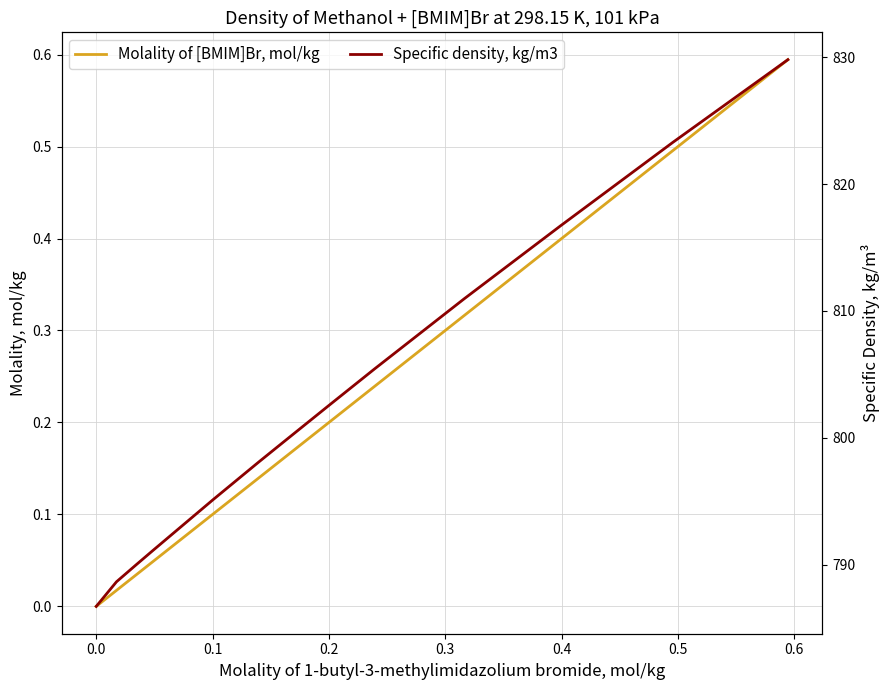

Count the number of categories in the chart.

13